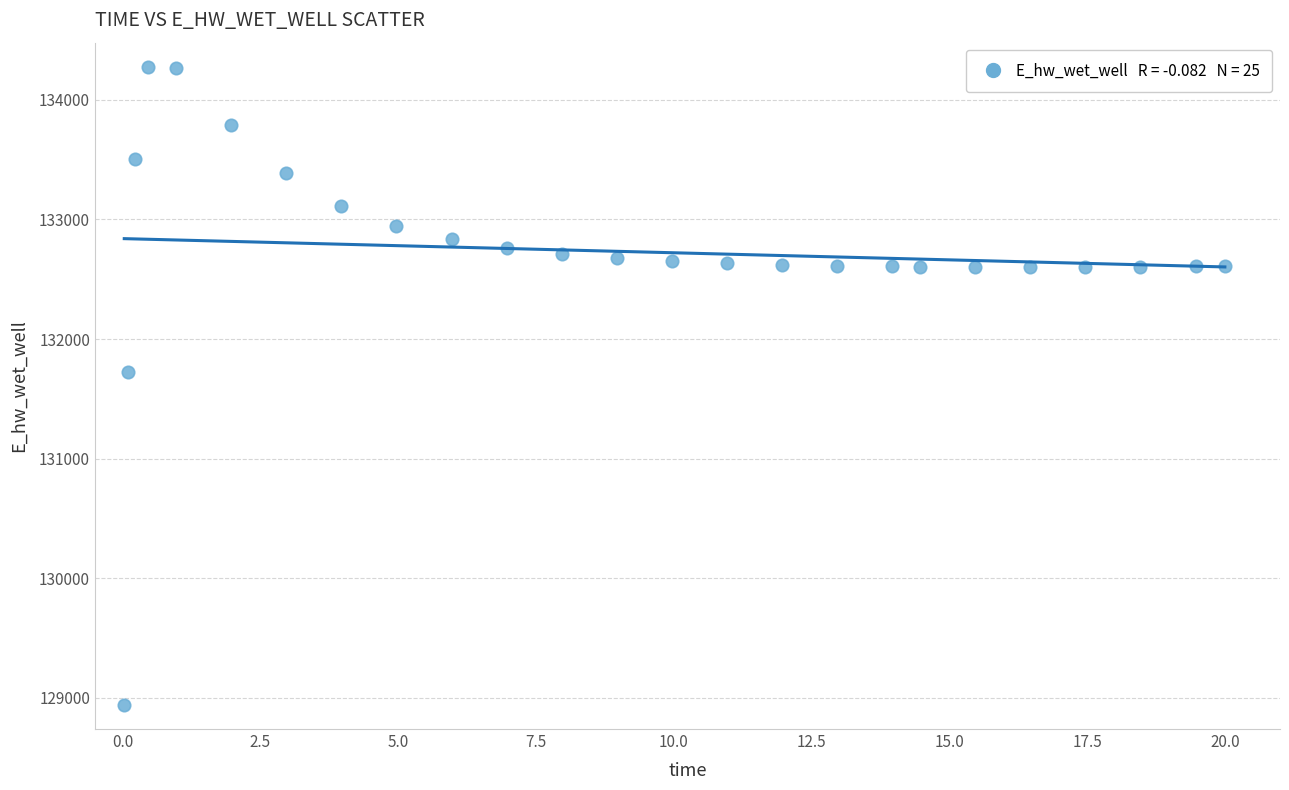

What Y value in the scatter plot is closest to 131609?

131724.5